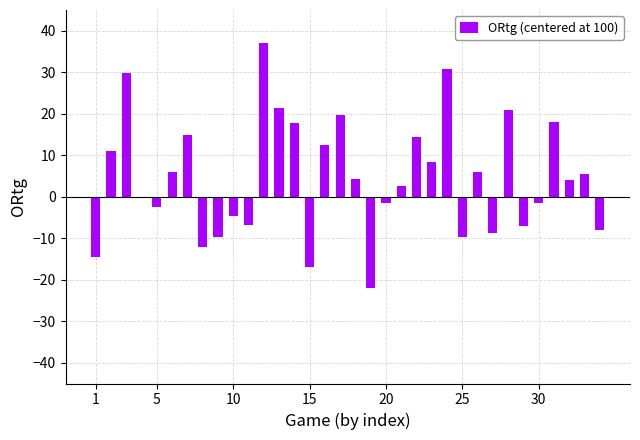

What is the sum of all values?

159.0